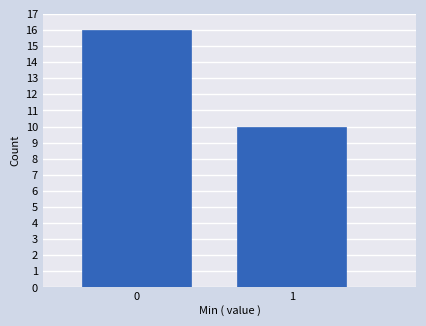

Reading right to left, extract all data points from this chart.

10	16